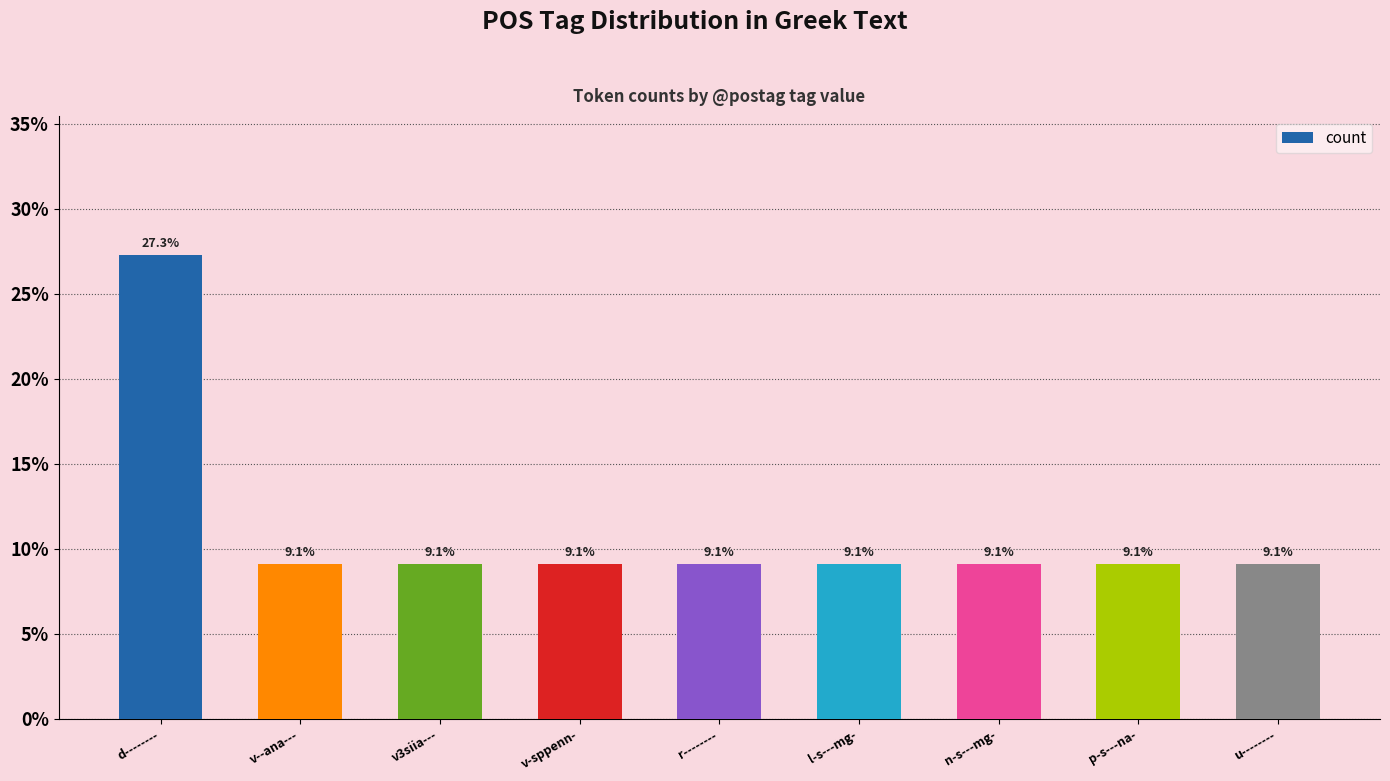

How many bars are there in total?

9